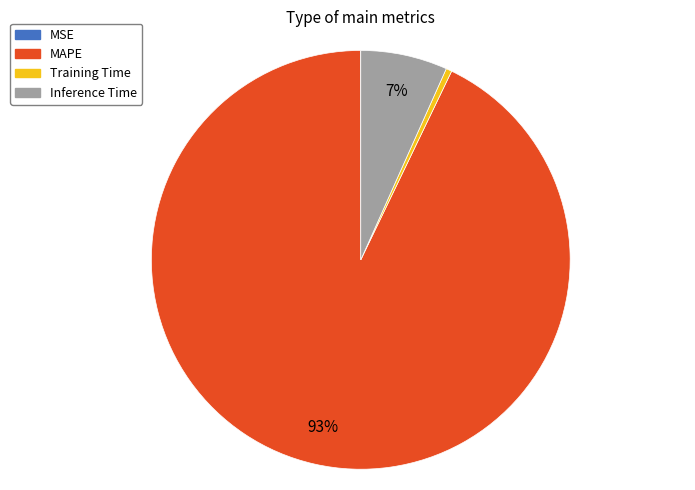

Which category accounts for the majority?

MAPE